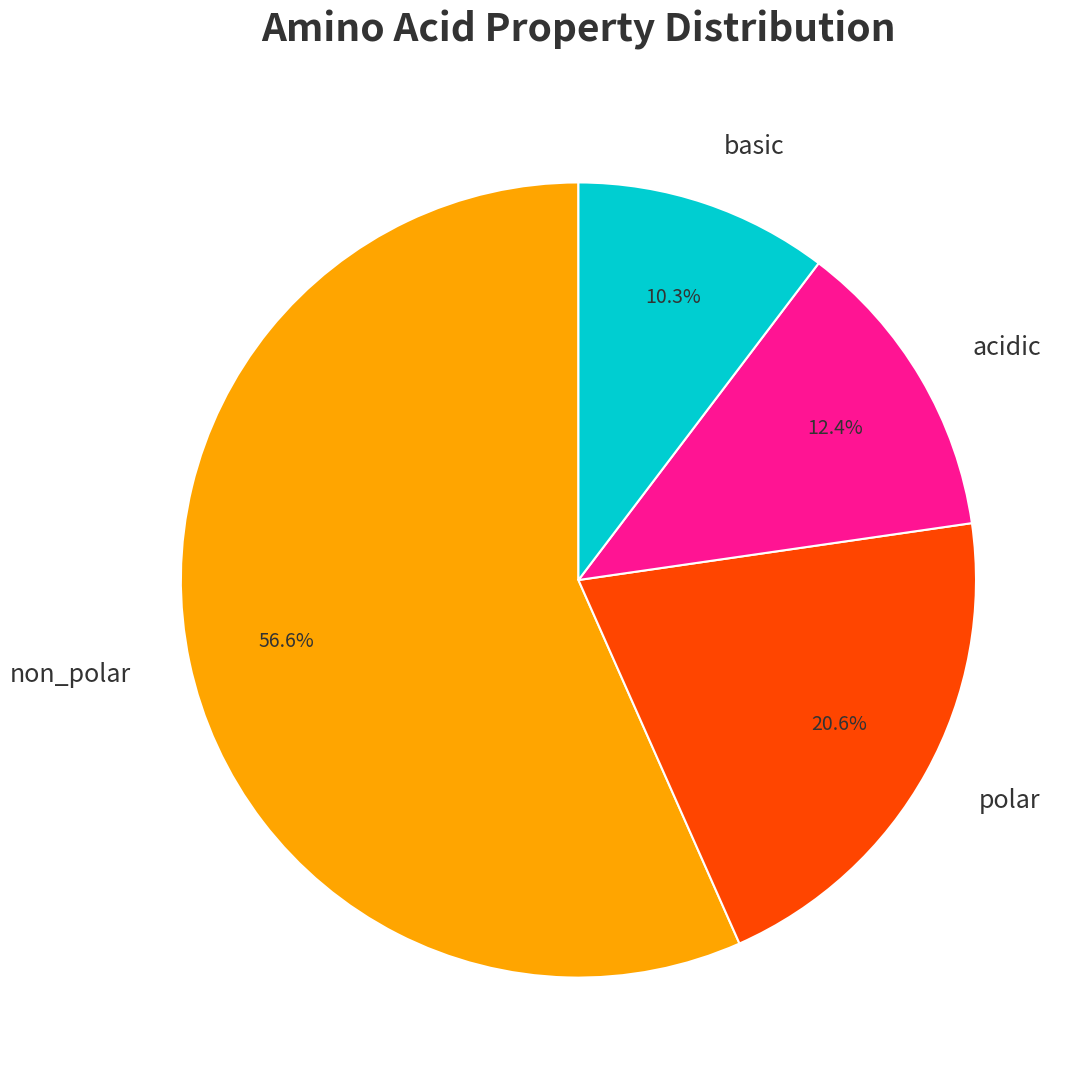

To the nearest percent, what percentage of the pie is non_polar?

57%